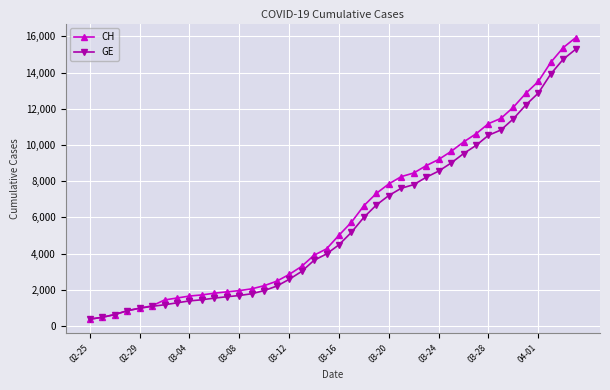

Rank the series by their maximum value, from lowest to highest.

GE, CH